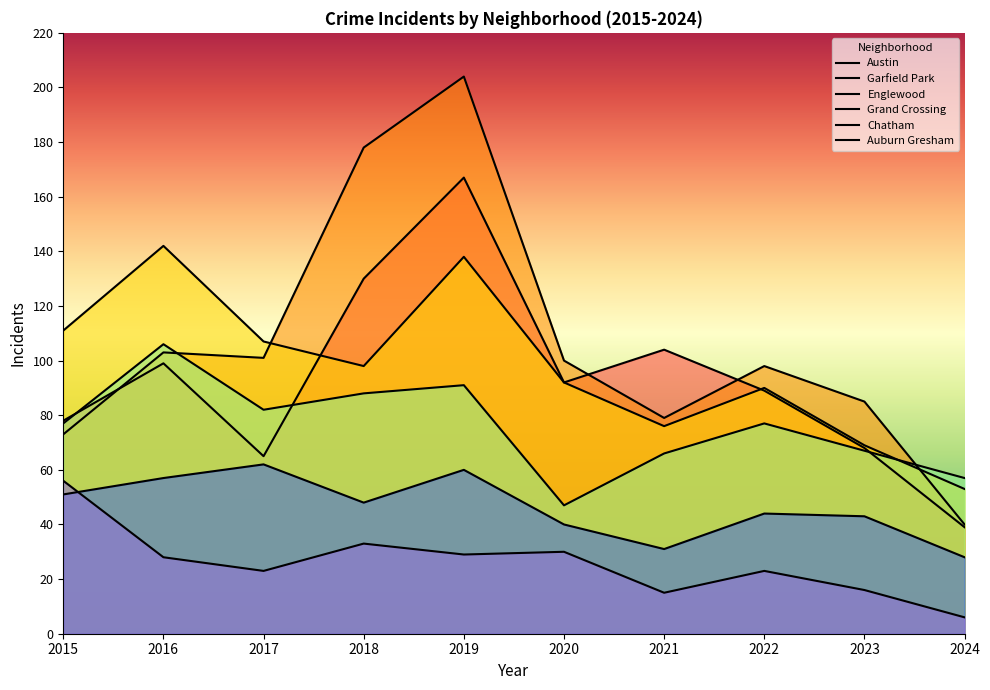

What is the difference between the Austin values at 2021 and 2020?

12